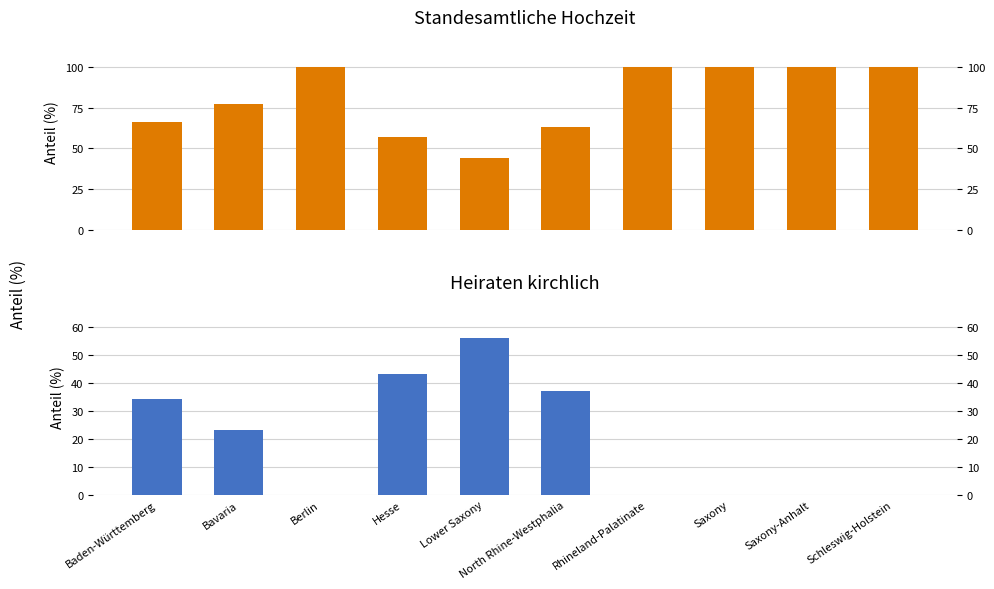

Reading right to left, transcribe all the data shown in this chart.

standesamtliche Hochzeit: 100	100	100	100	63	44	57	100	77	66
Heiraten kirchlich: 0	0	0	0	37	56	43	0	23	34